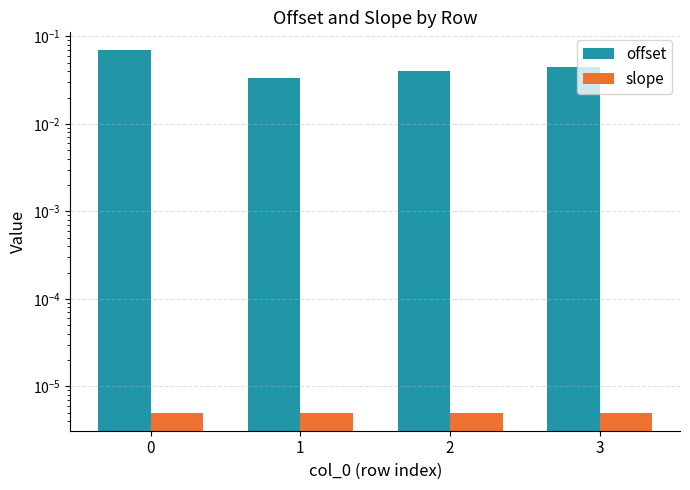

The offset series shows 0.1 at 2. True or false?

False